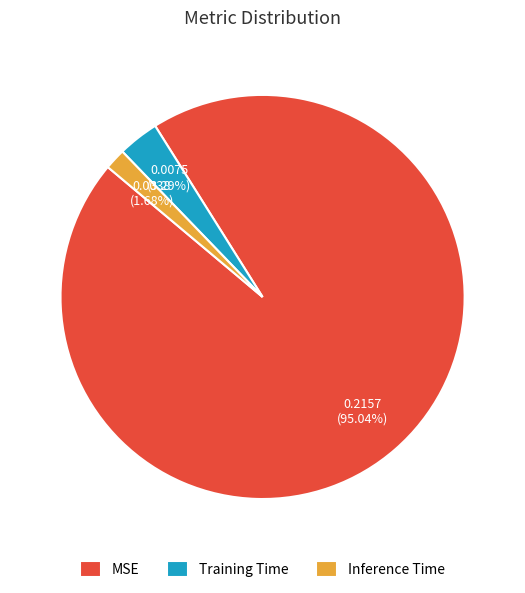

How many slices are in this pie chart?

3